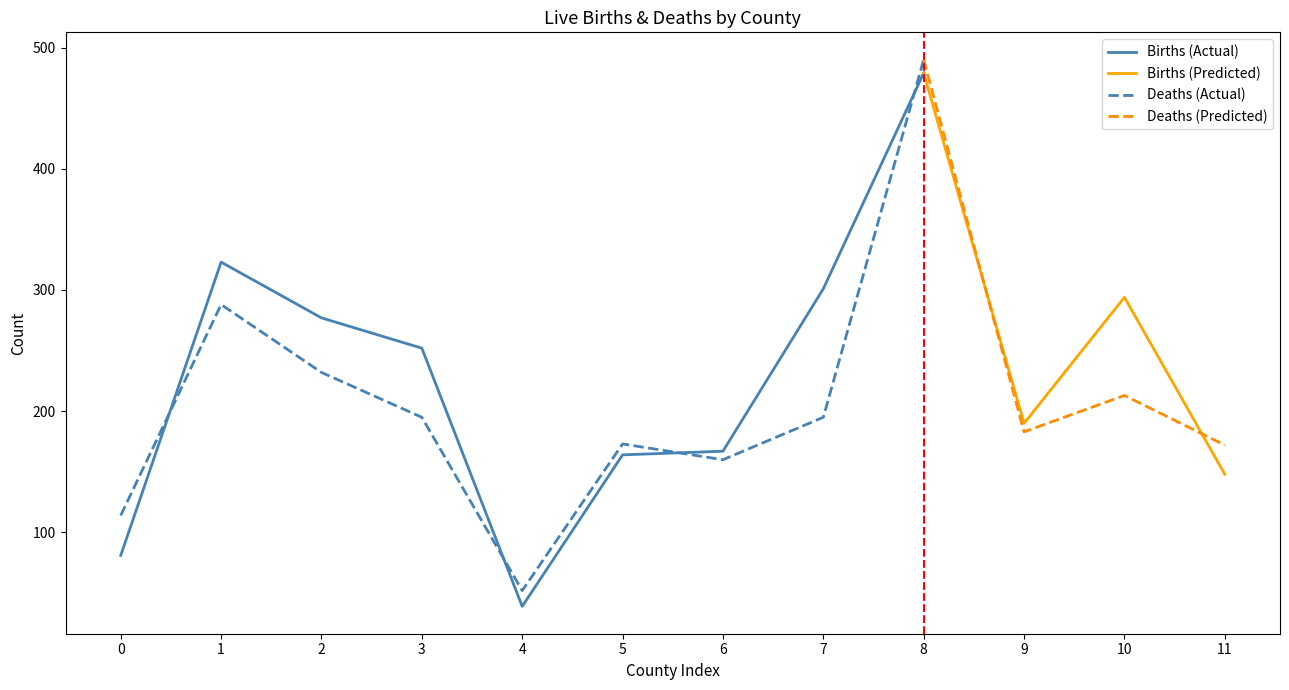

The value of Deaths (Actual) at 5 is 173. True or false?

True